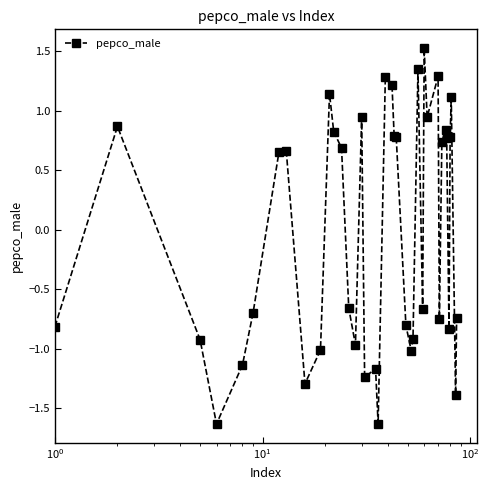

What is the minimum value shown in the chart?

-1.6